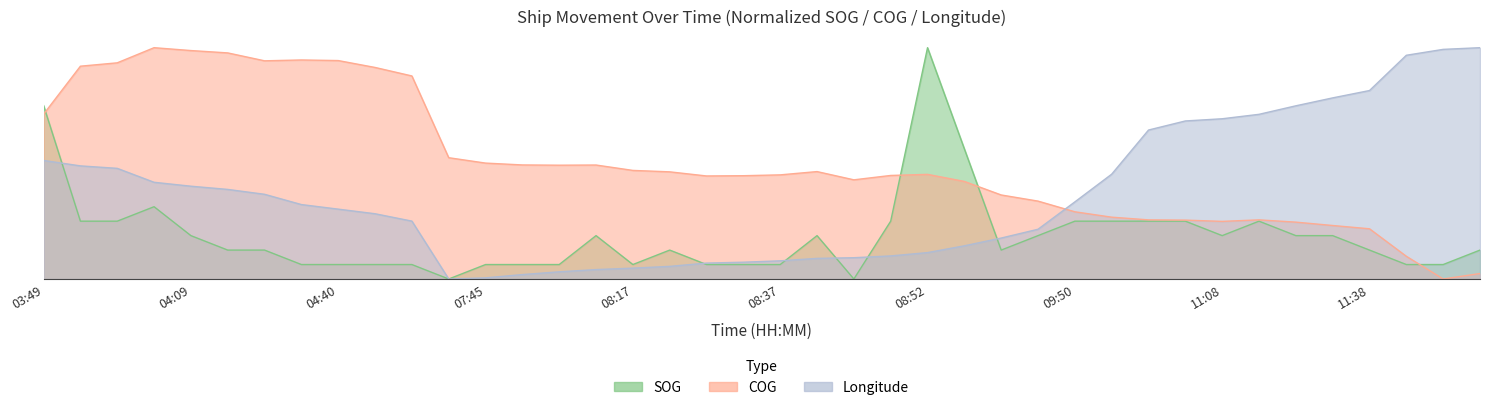

What position from the left is 11:12?

34